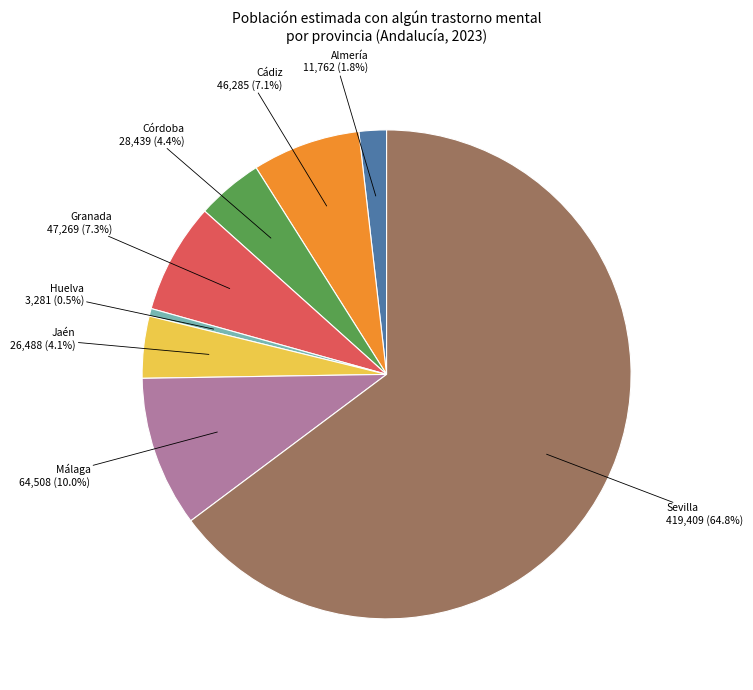

Which category has the biggest portion of the pie?

Sevilla